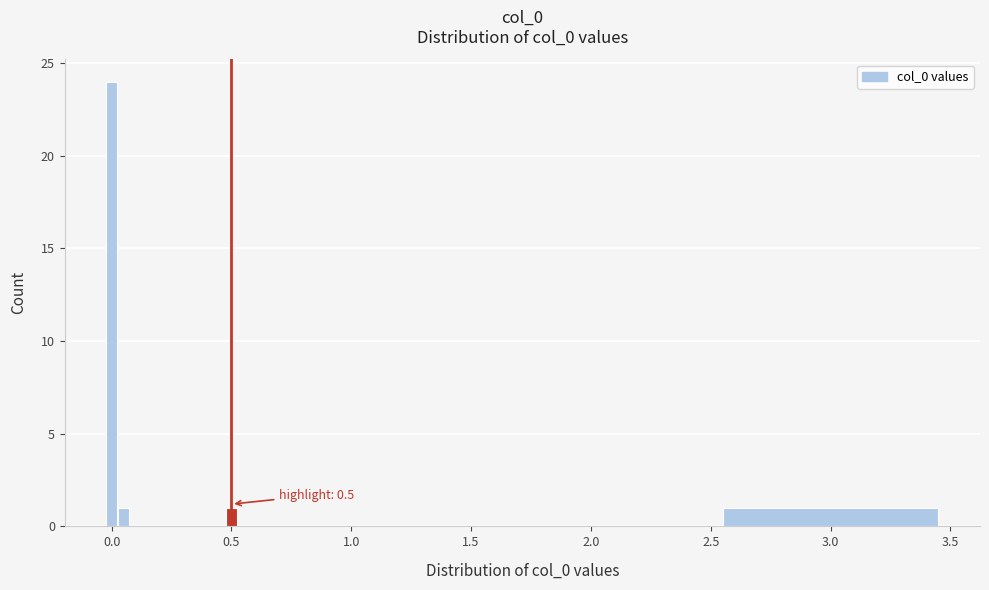

Read against the x-axis, roughly where is the centre of the tallest bar?

0.00